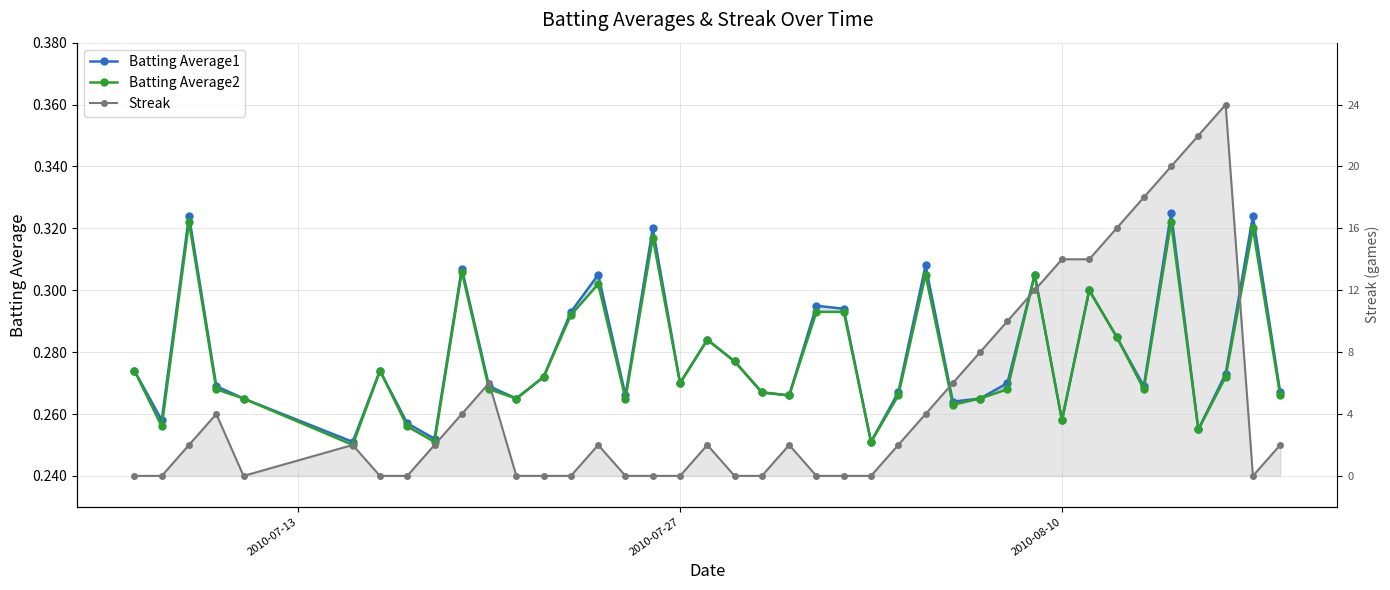

At how many categories does at least one series exceed 0?

40